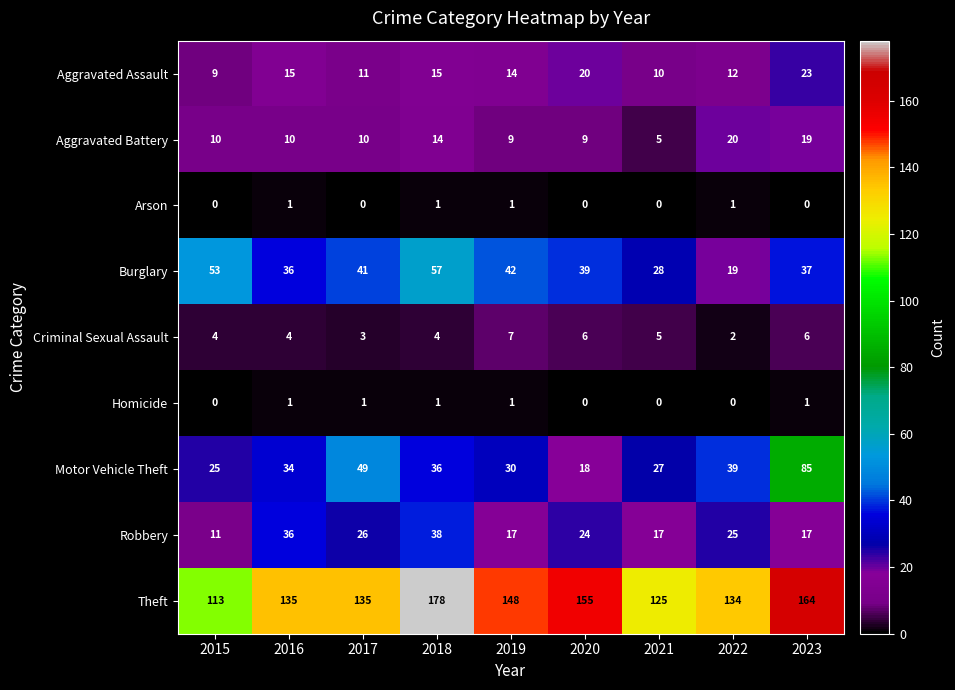

At how many categories does at least one series exceed 85?

9